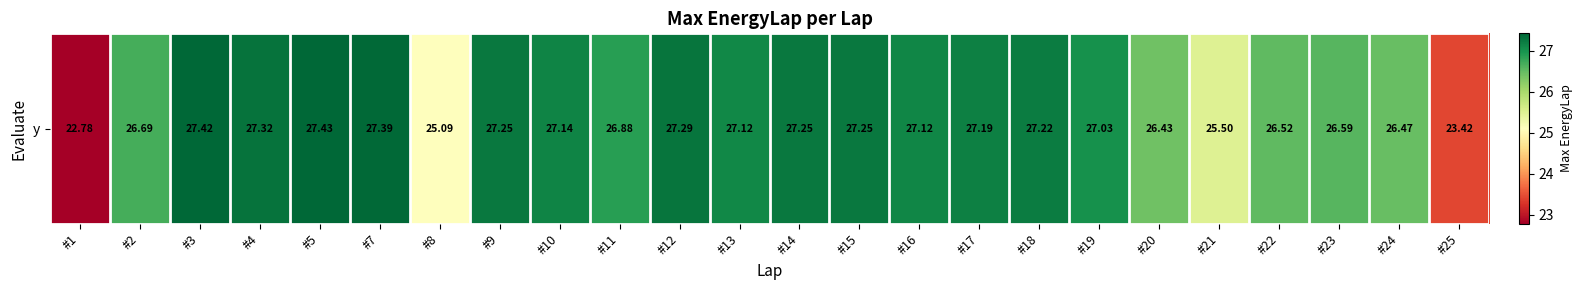

List the labels in order of value, smallest first.

#1, #25, #8, #21, #20, #24, #22, #23, #2, #11, #19, #13, #16, #10, #17, #18, #15, #14, #9, #12, #4, #7, #3, #5